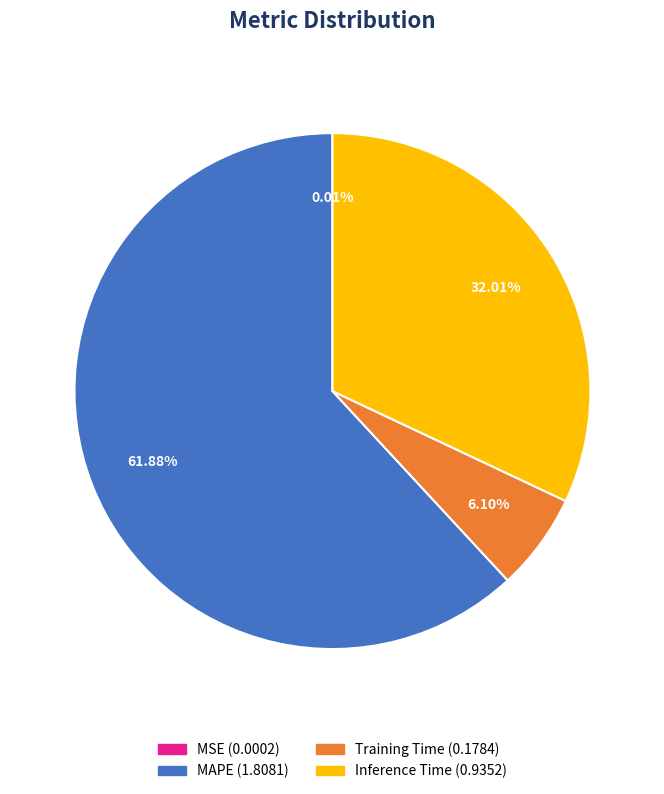

Which category has the biggest portion of the pie?

MAPE